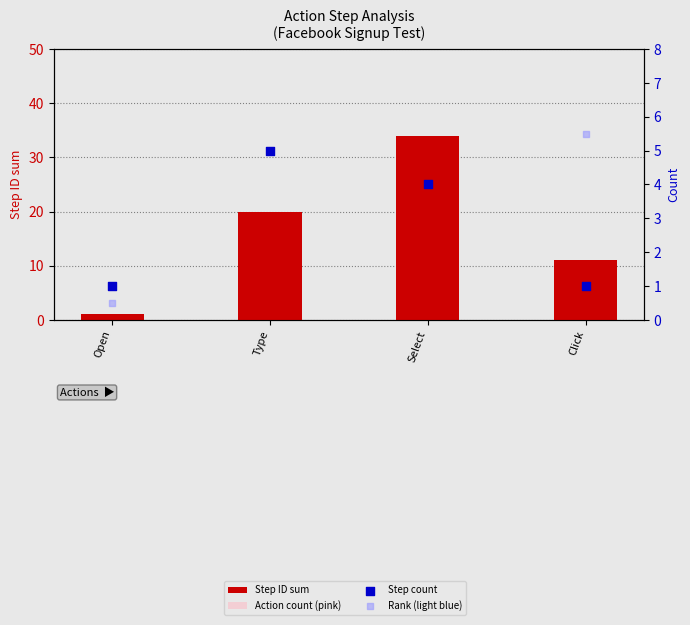

What is the total value across all series at Click?

18.5